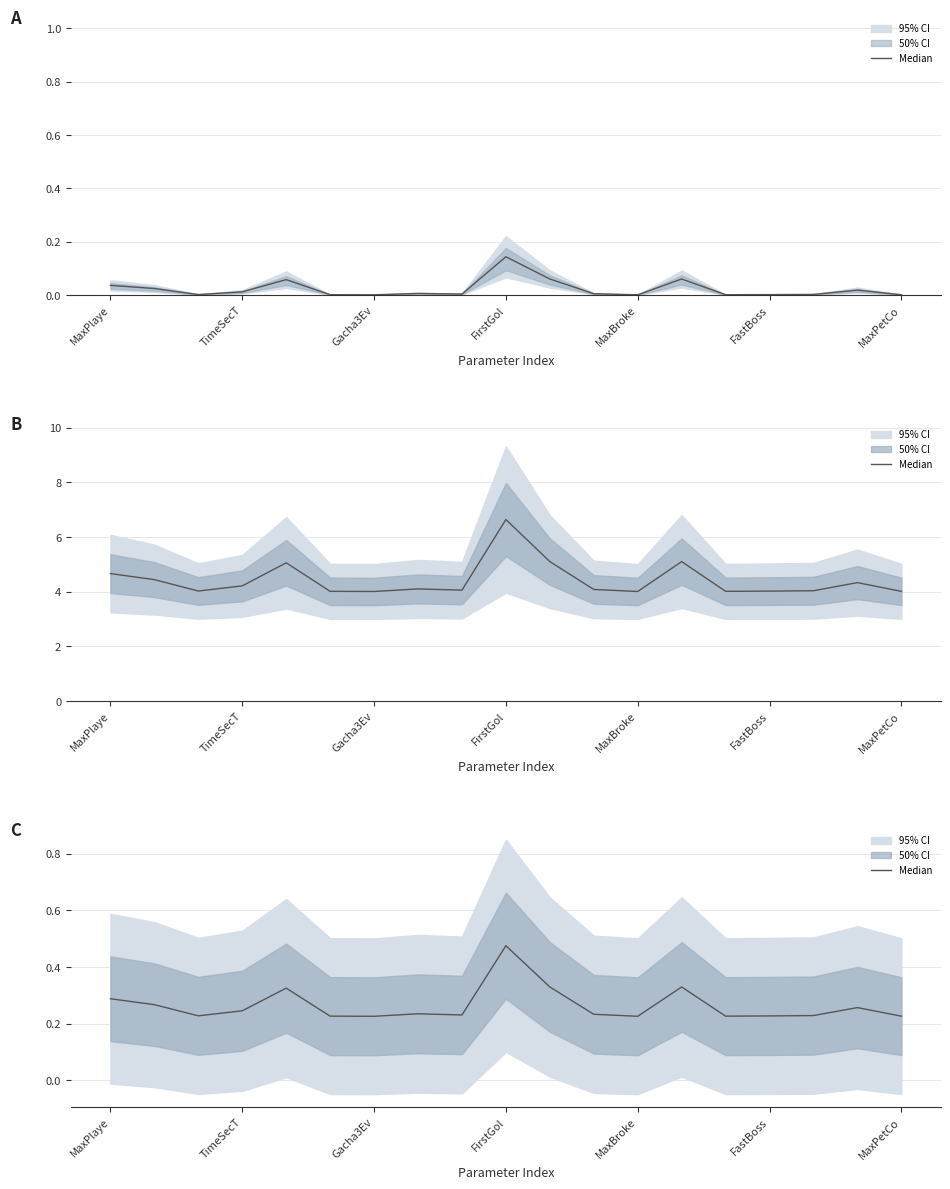

Rank the categories by value from highest to lowest.

9, 10, 13, MaxBroke, MaxPlaye, TimeSecT, 17, FirstGol, 7, 11, 8, 16, Gacha3Ev, 15, FastBoss, 14, 18, MaxPetCo, 12